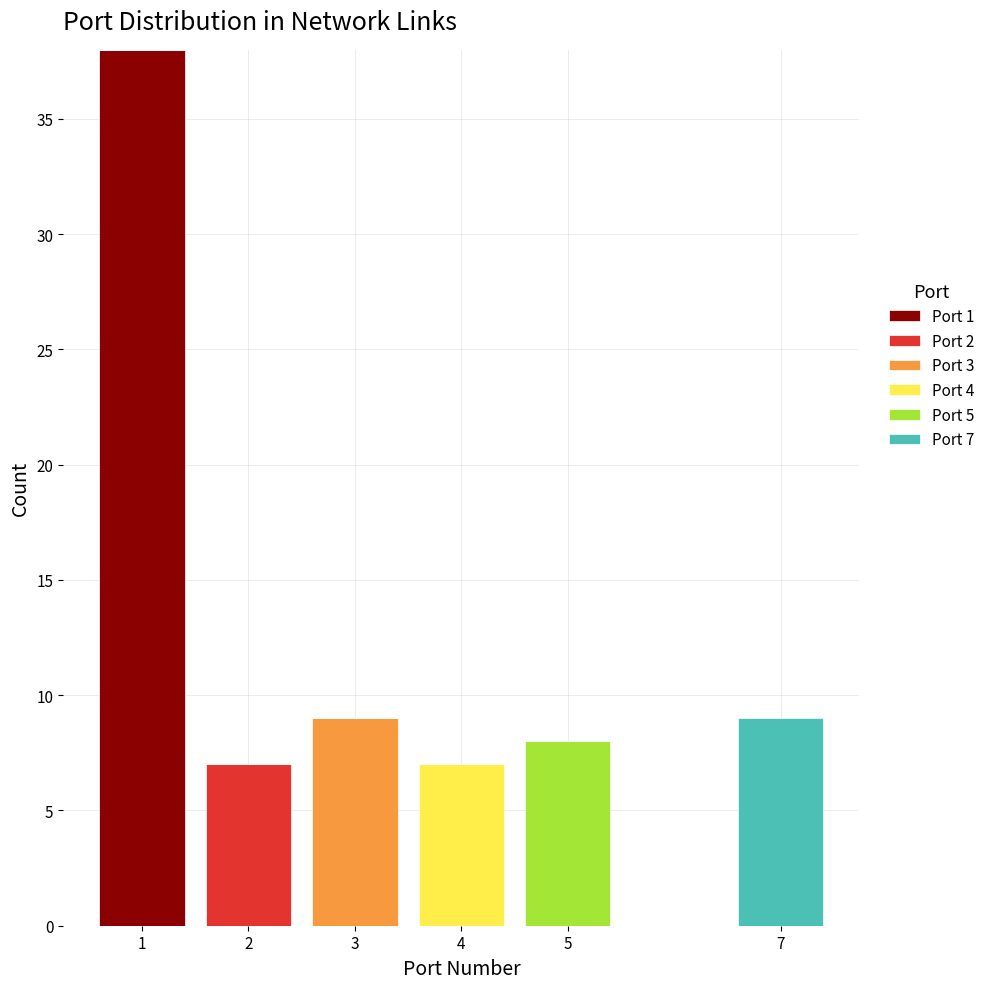

Which range on the x-axis has the tallest stacked bar (by total height)?

0.5 to 1.5